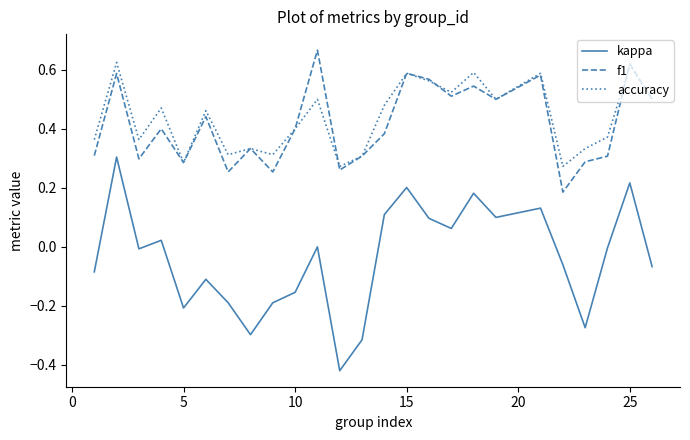

True or false: kappa and f1 cross at least once.

False